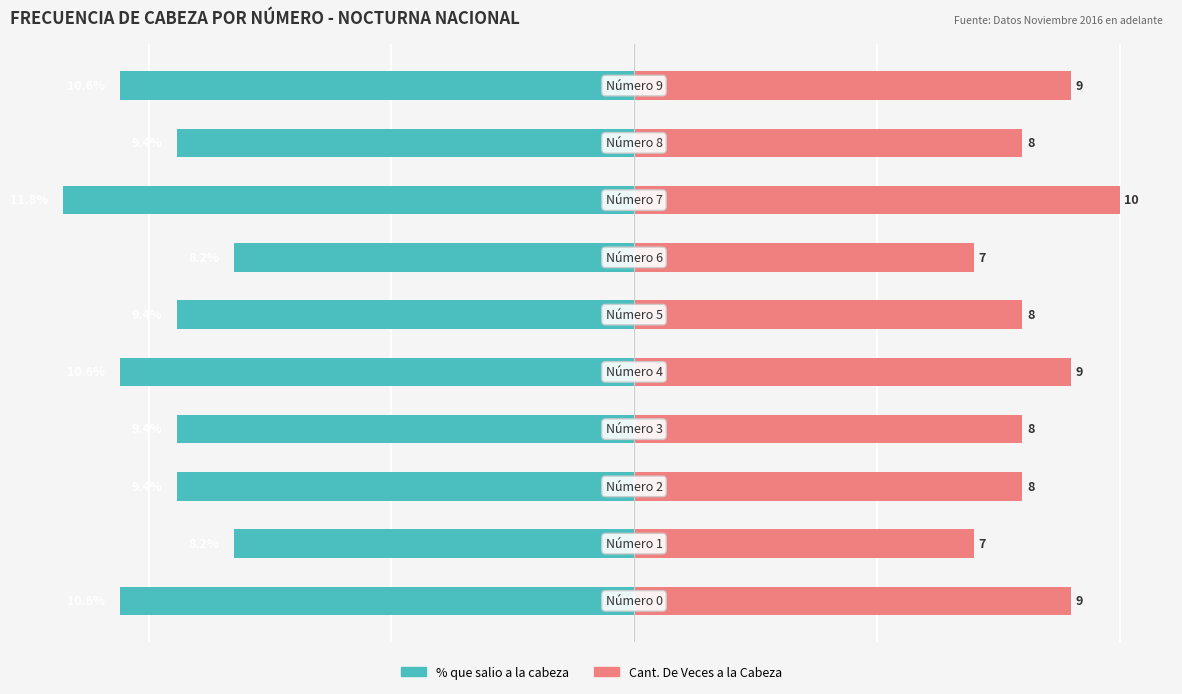

What is the value of the Cant. De Veces a la Cabeza bar at the 8th from the left?

10.0